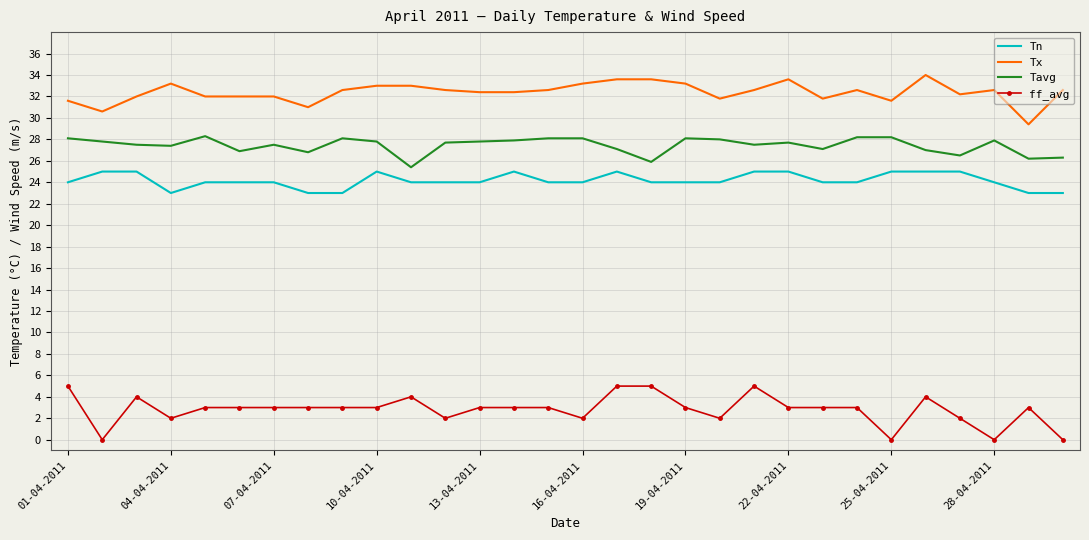

How many categories are shown in the chart?

30